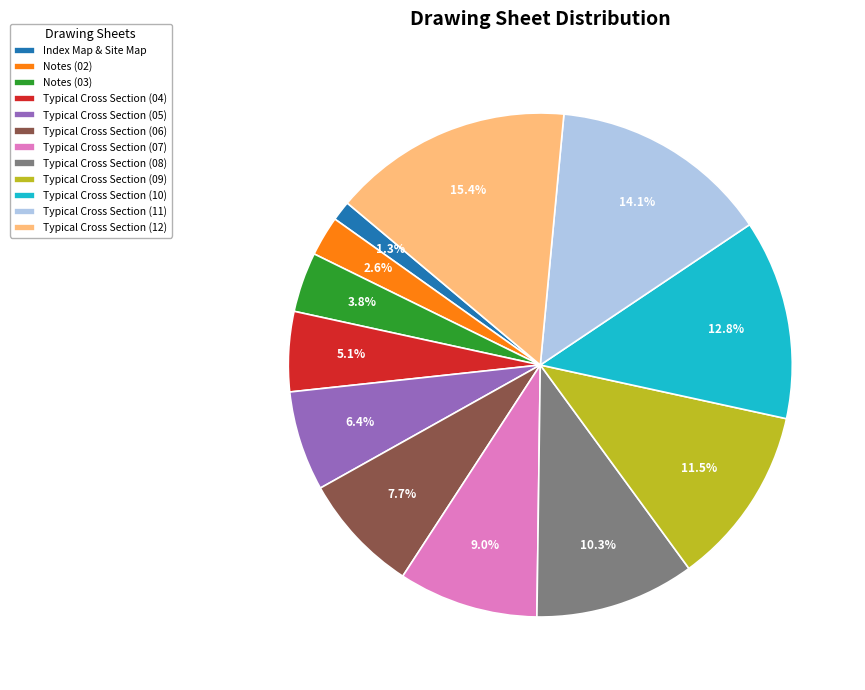

To the nearest percent, what is the average slice percentage?

8%